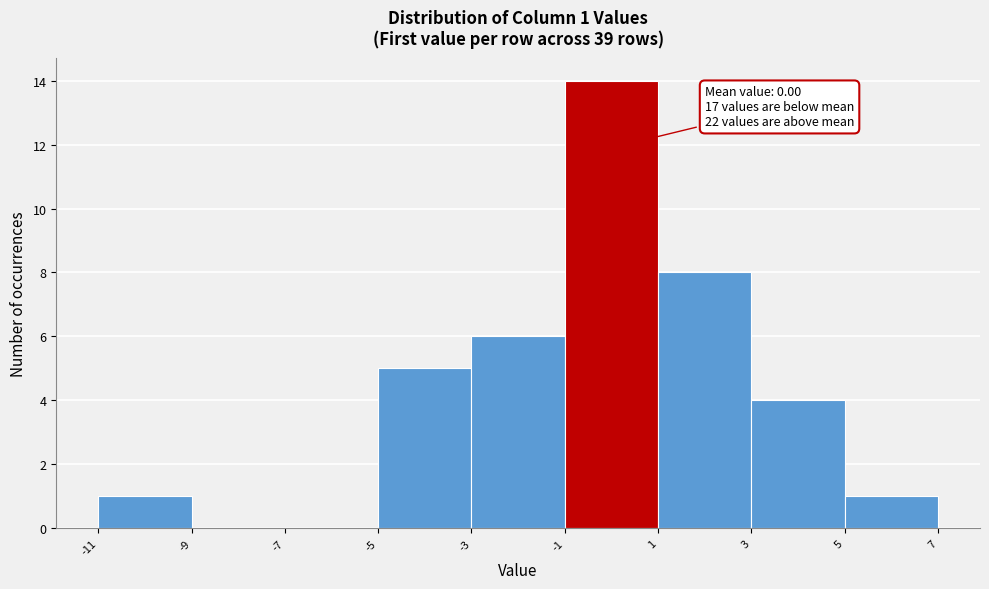

Which range on the x-axis has the tallest bar?

-1 to 1